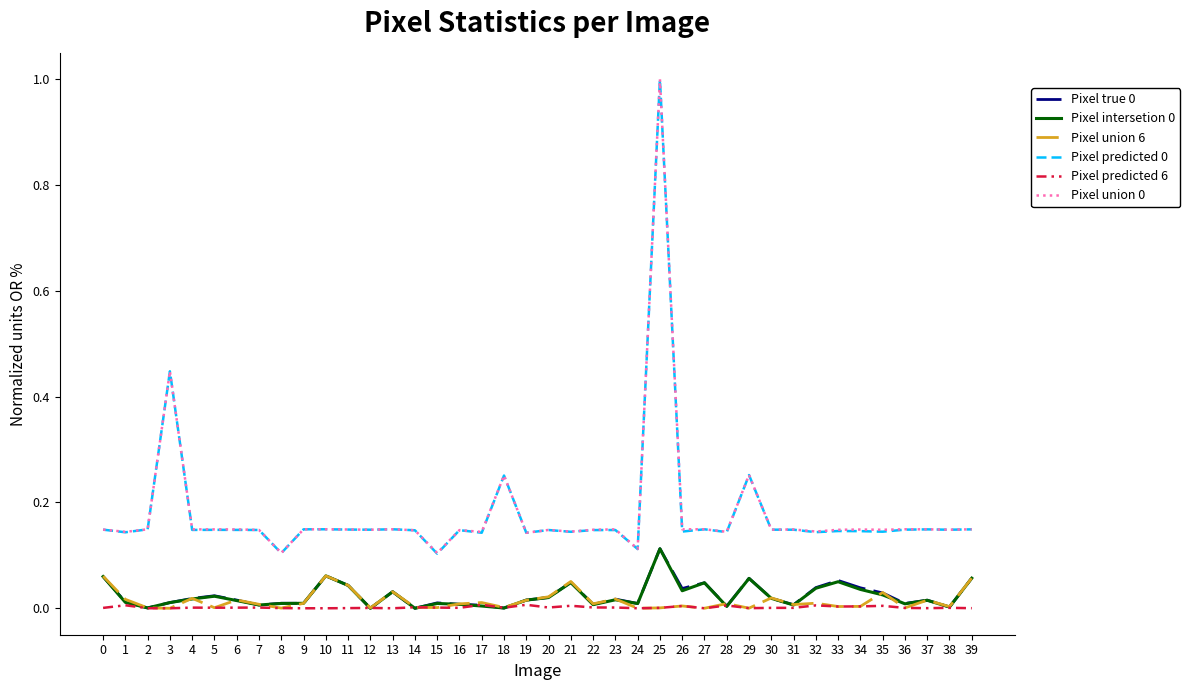

At which category is the sum across all series the highest?

25